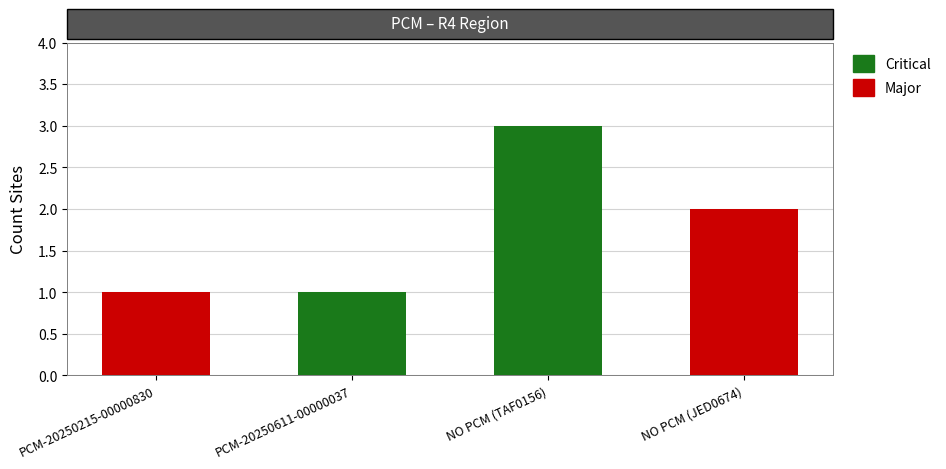

What is the sum of the Critical values at NO PCM (JED0674) and NO PCM (TAF0156)?

3